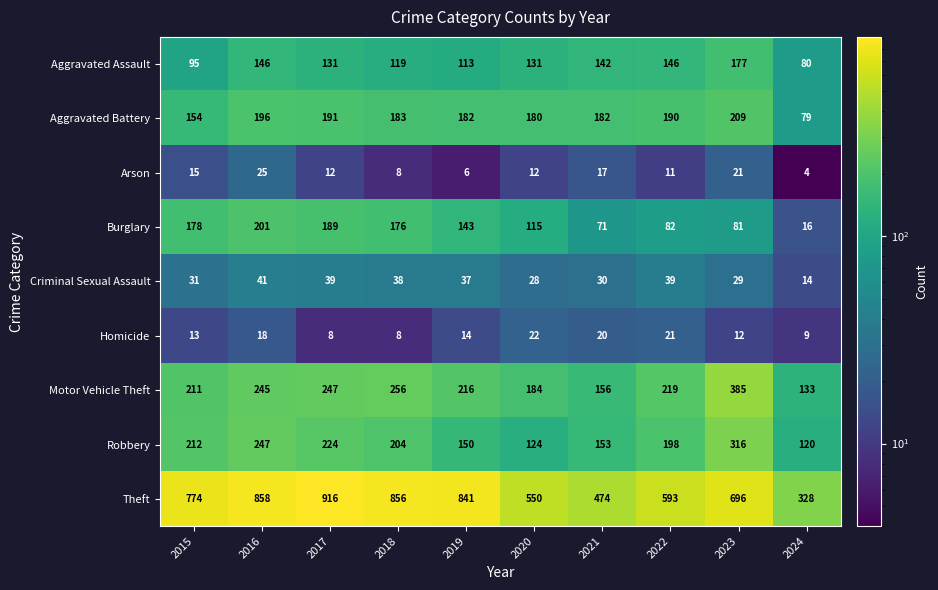

Read the Homicide value at 2019.

14